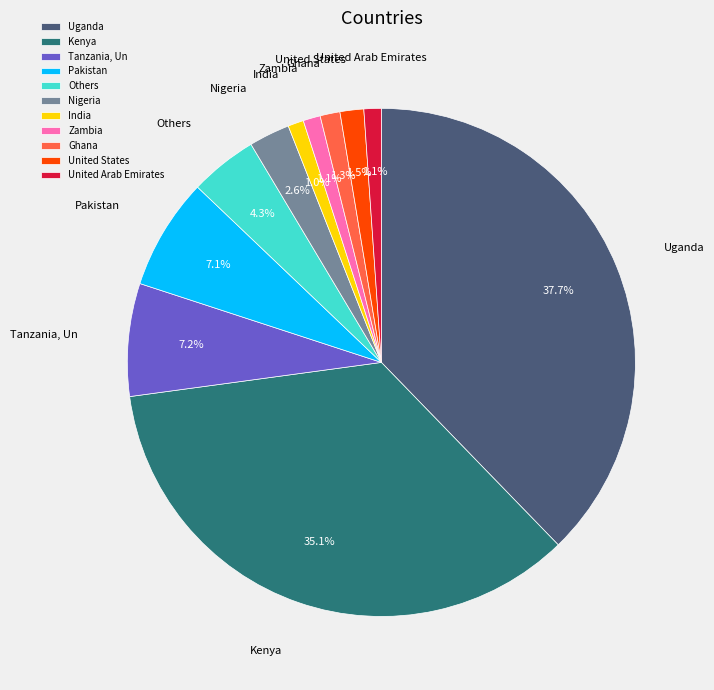

Between Kenya and Nigeria, which is larger?

Kenya